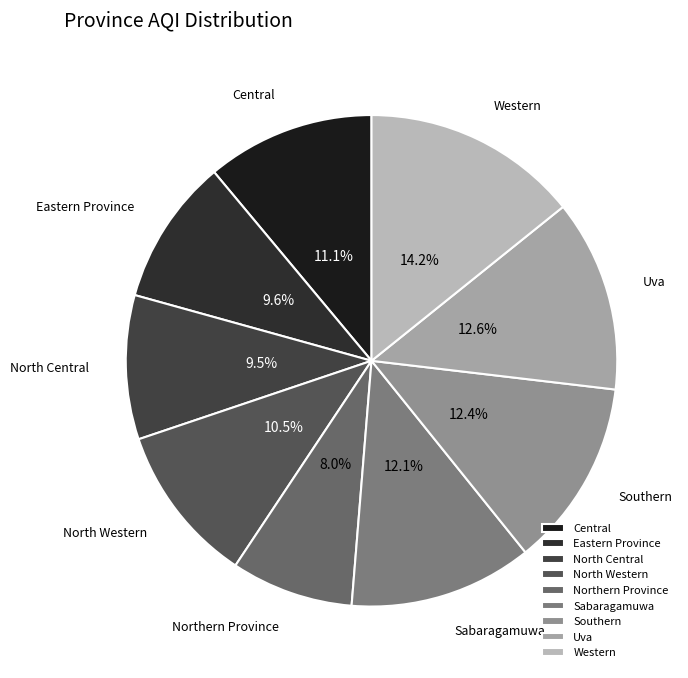

Which slice is the largest?

Western